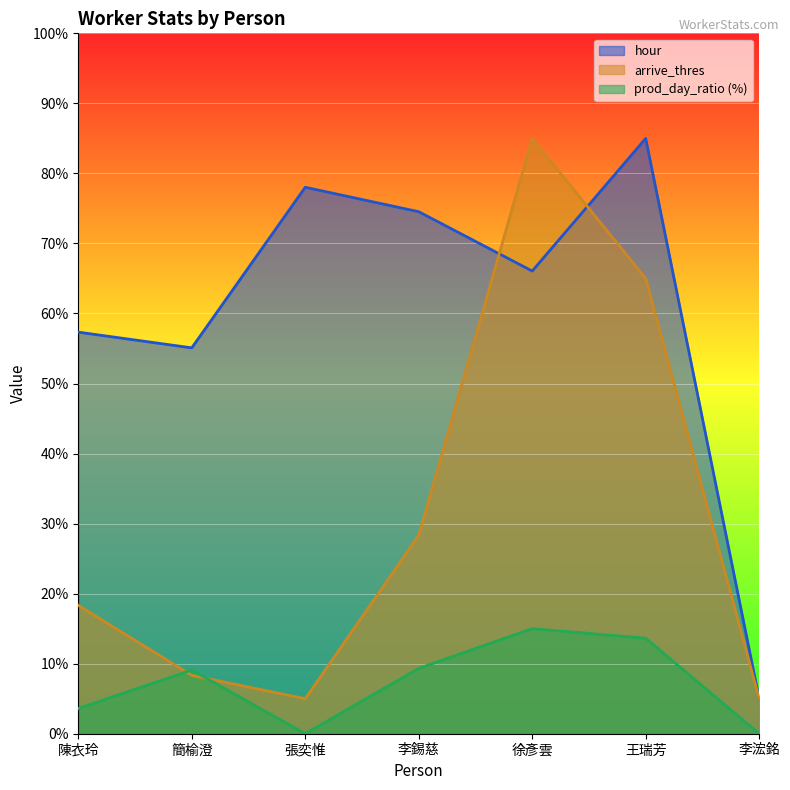

Does the chart display data point markers on the line(s)?

No